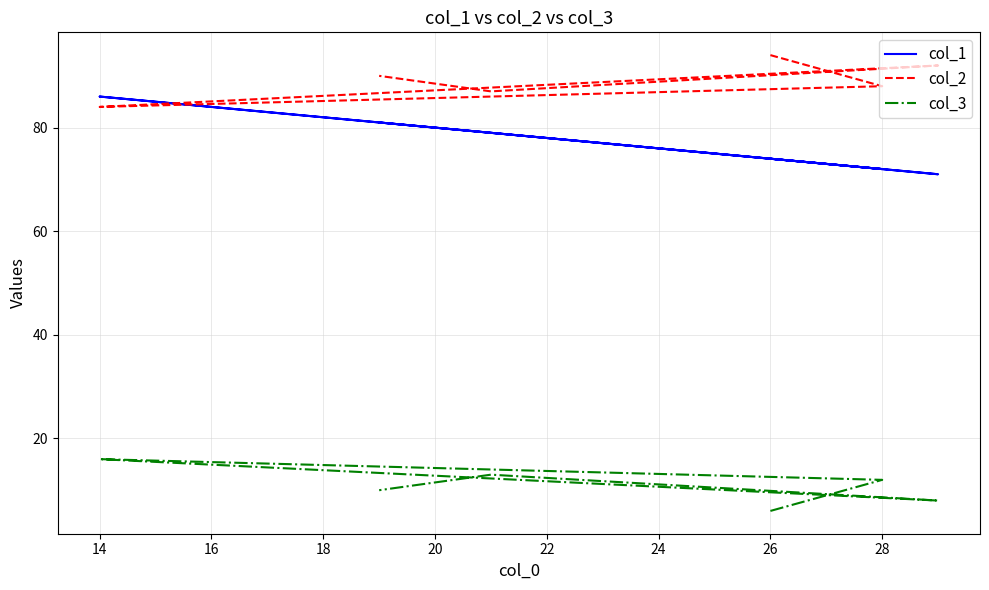

Where is the first local maximum for col_3?

14